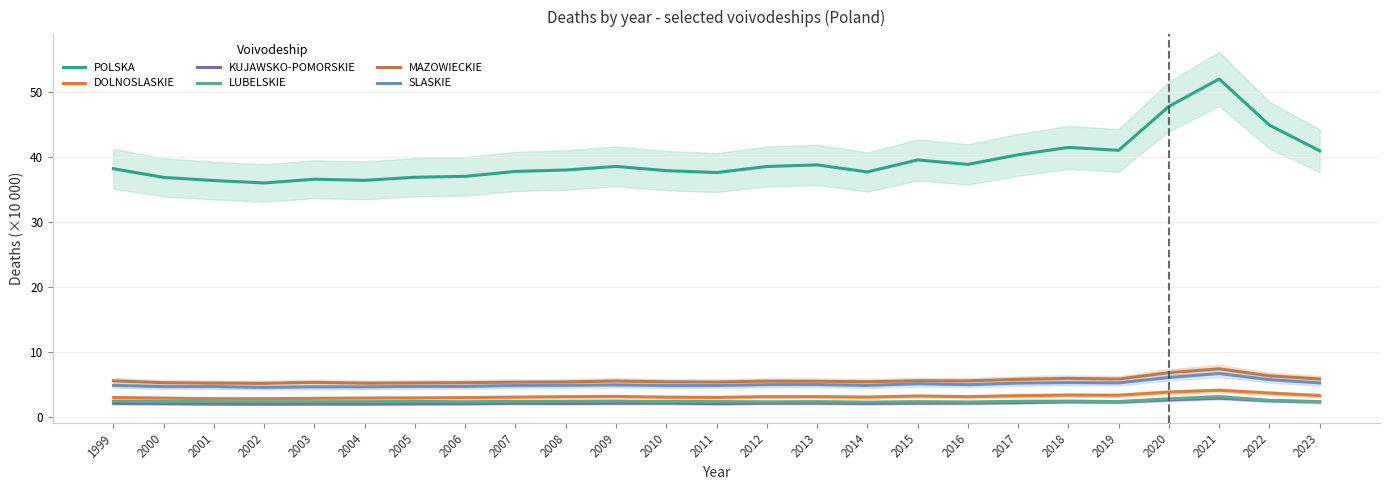

What is the difference between the second highest and second lowest values in the MAZOWIECKIE series?

1.6